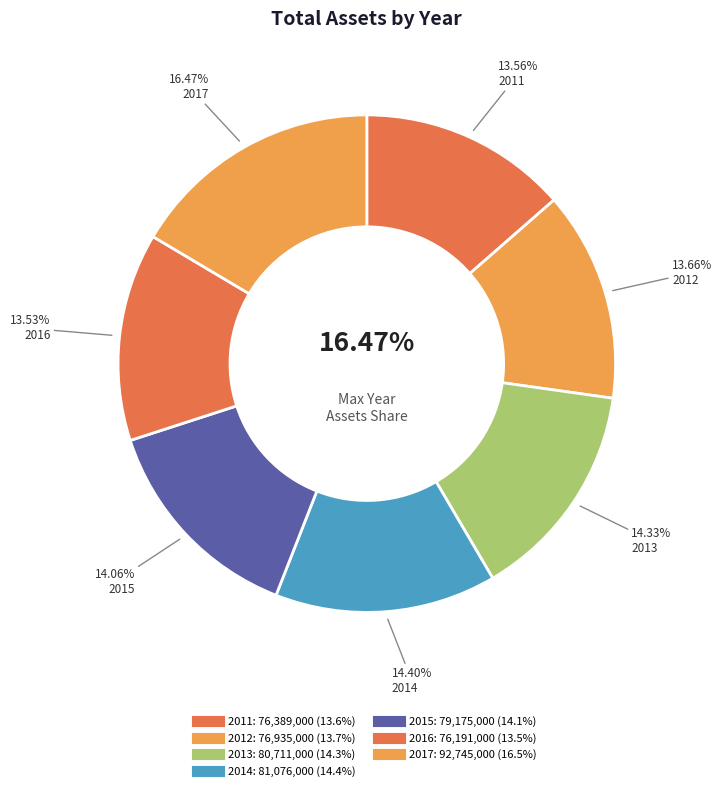

What is the change in value from 2011 to 2012?

+546000